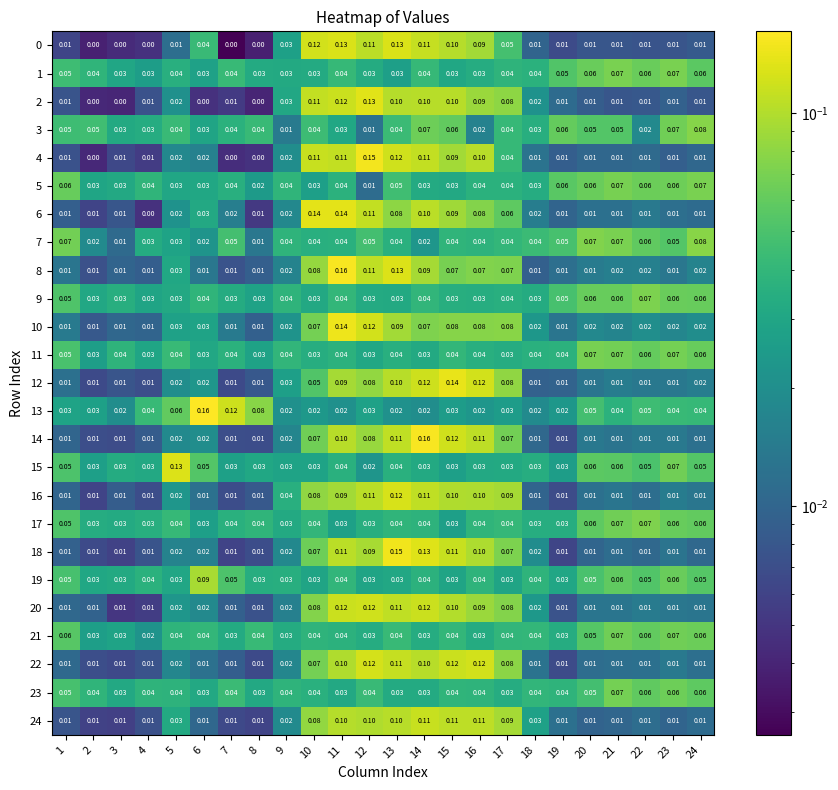

At which category is the sum across all series the highest?

11